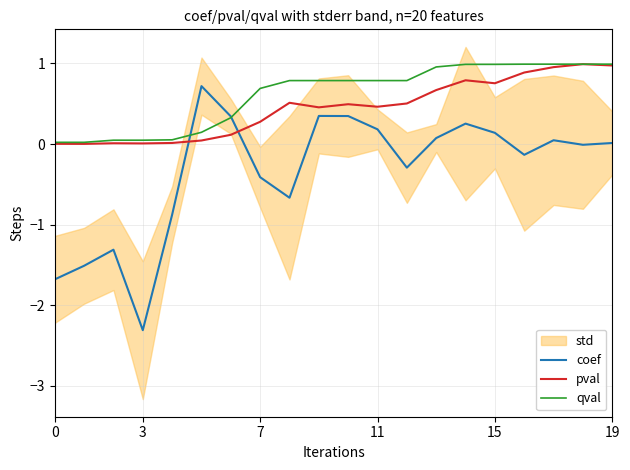

Between 8 and 0, which is larger?

8